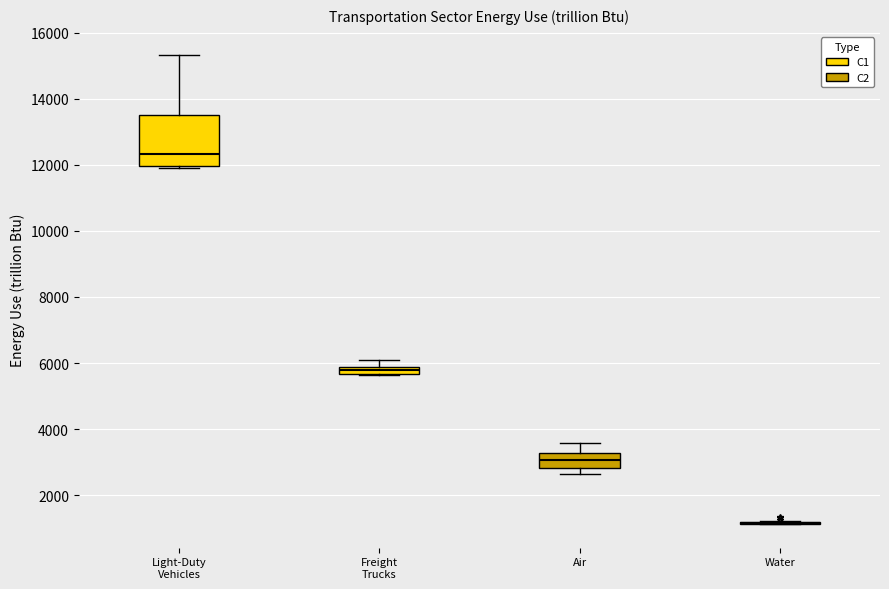

Which box is the tallest, from its lower edge to its upper edge?

Light-Duty Vehicles